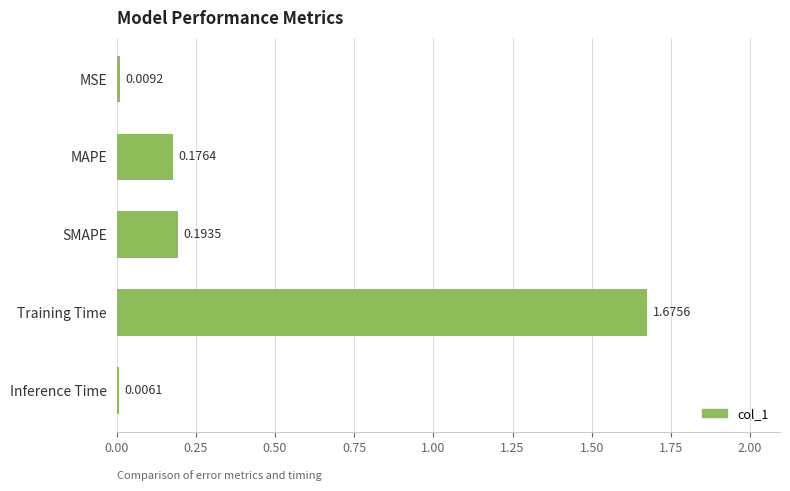

What is the sum of all values?

2.1